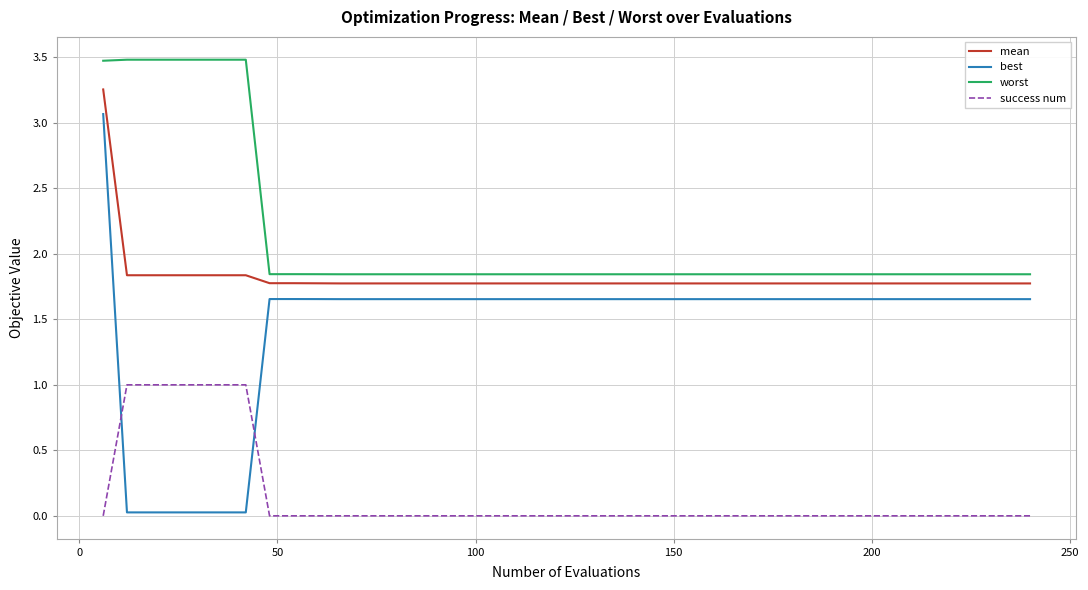

How many success num values are between 0 and 1?

40